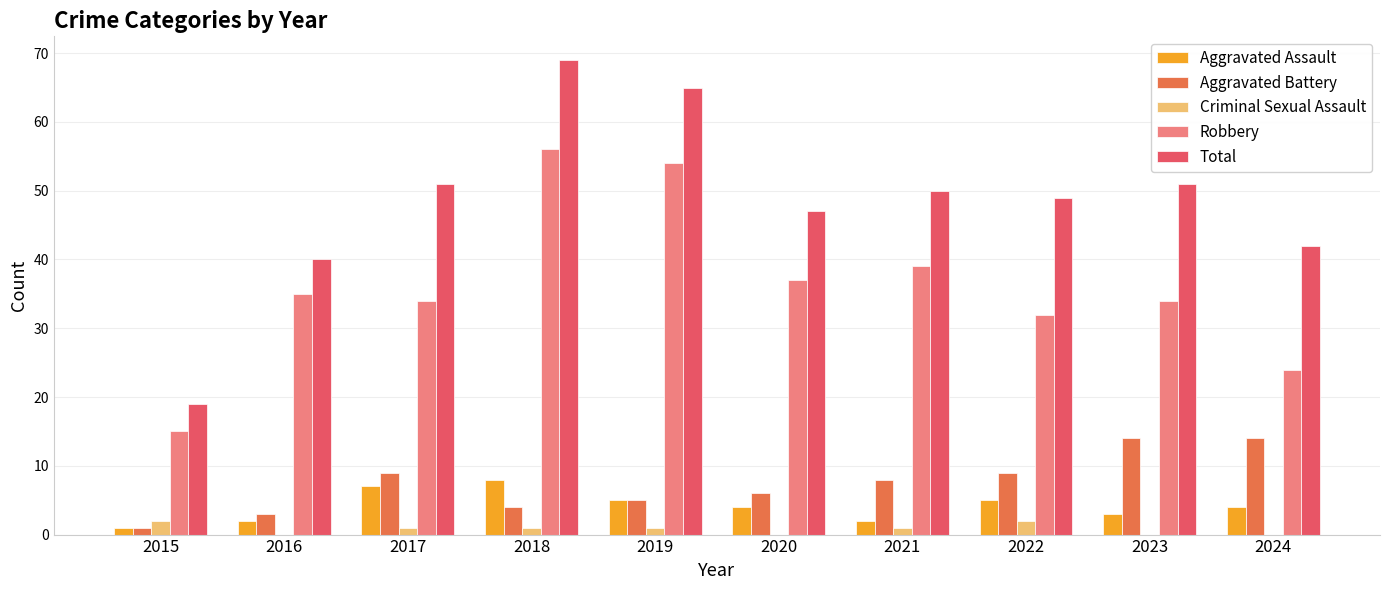

At which category is the sum across all series the highest?

2018